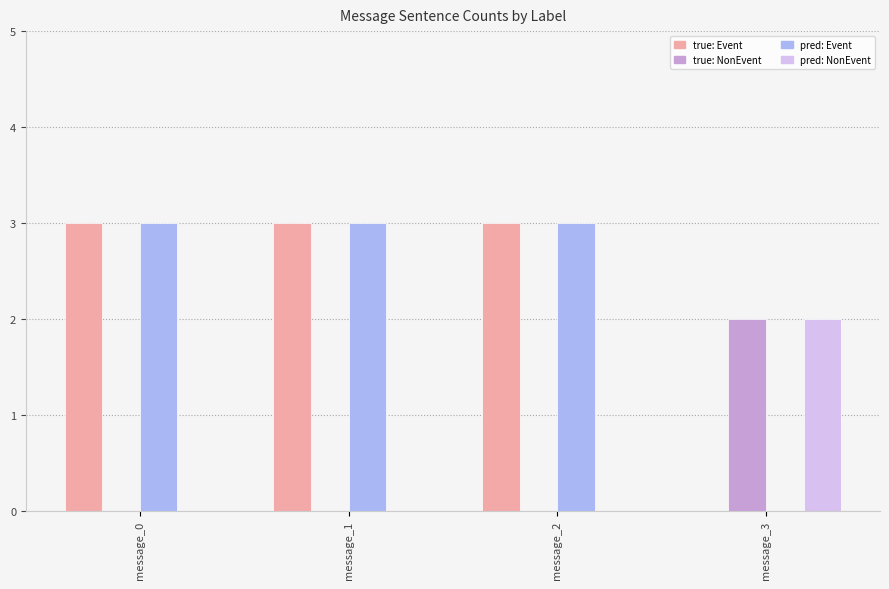

The pred: Event series shows 2 at message_3. True or false?

False